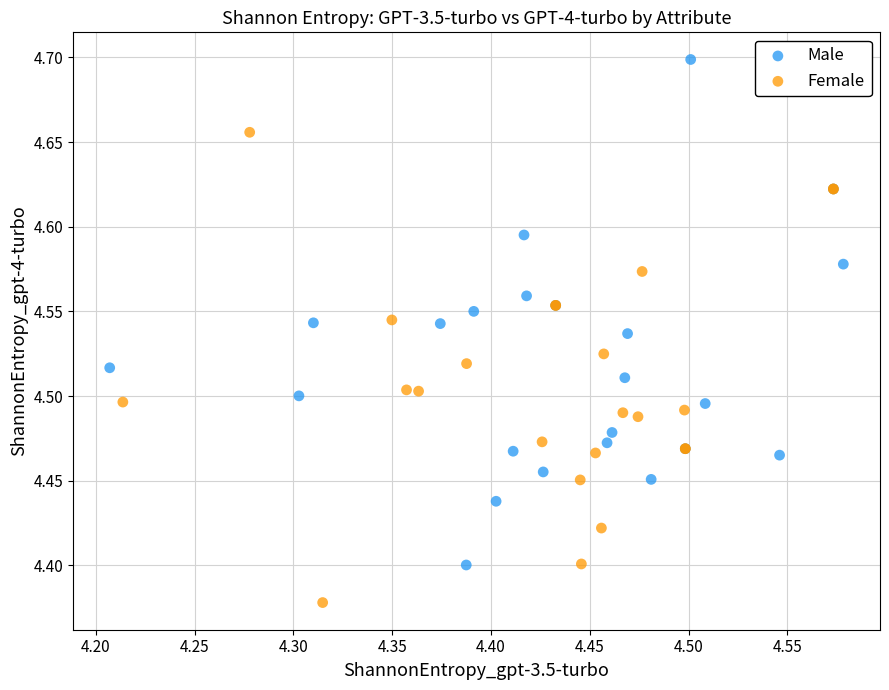

Which series reaches the minimum Y coordinate?

Female